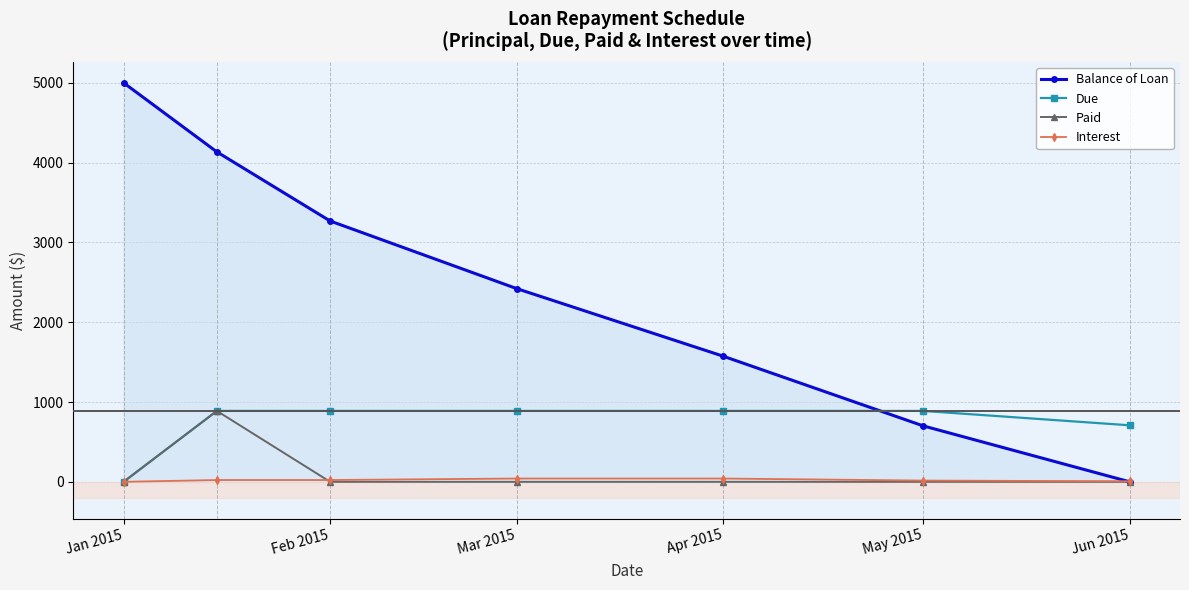

What is the sum of all Interest values?

150.7